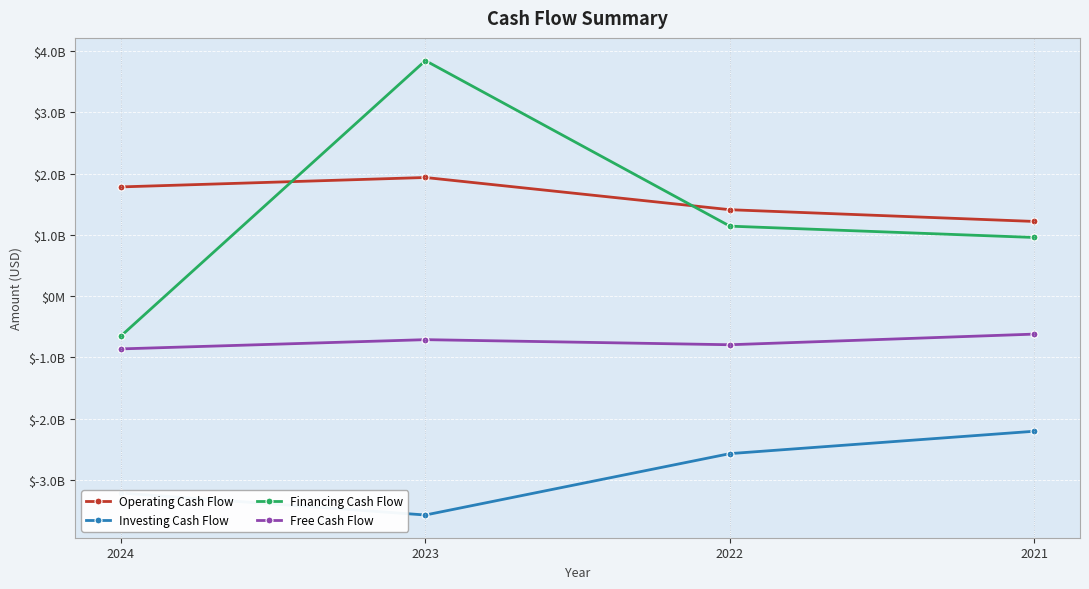

How many Investing Cash Flow values are between -3213000000 and -2204900000?

3